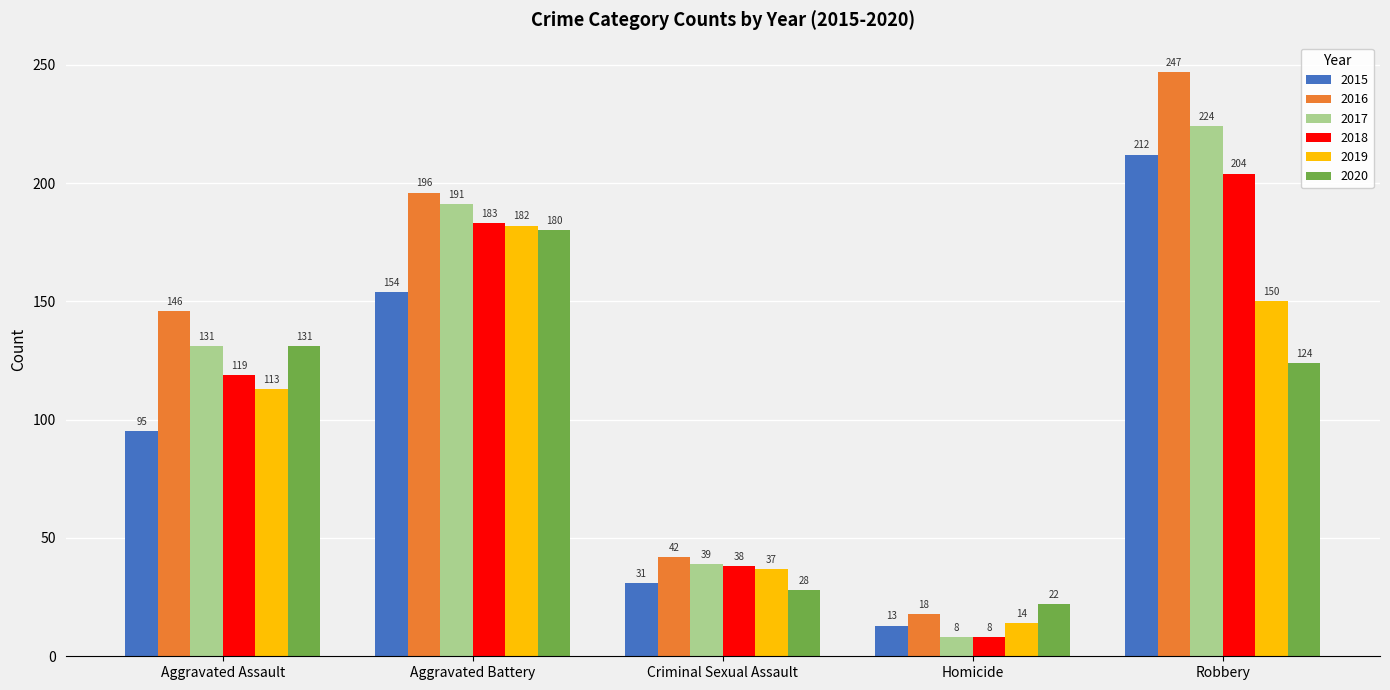

True or false: 2018 has a value of 204 at Robbery.

True